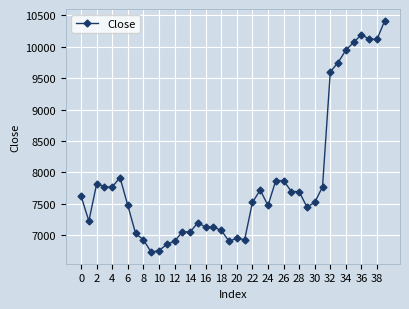

What is the difference between the second highest and second lowest values?

3439